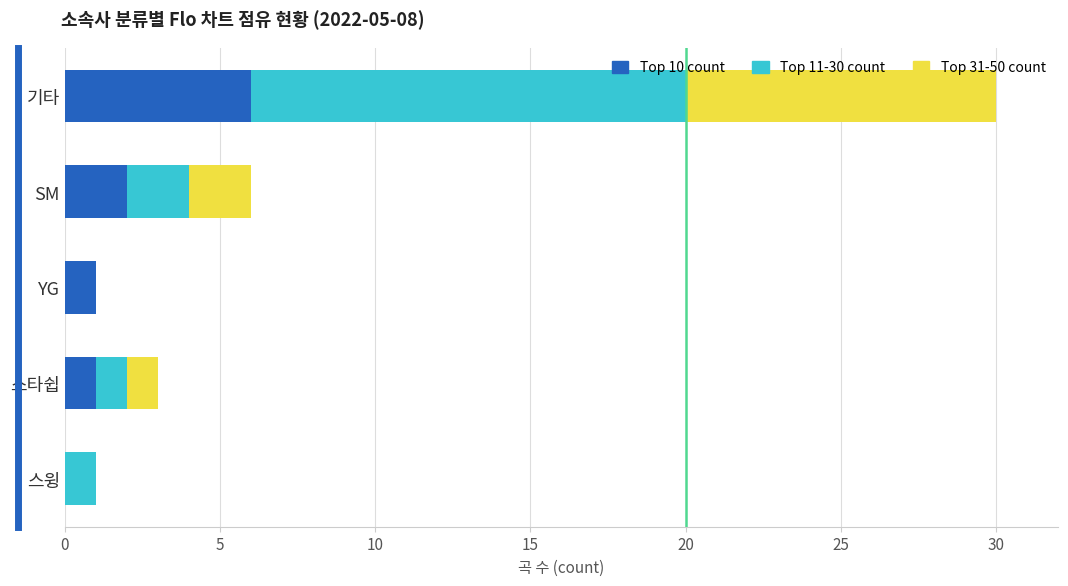

What are all the series names shown in the legend?

Top 10 count, Top 11-30 count, Top 31-50 count